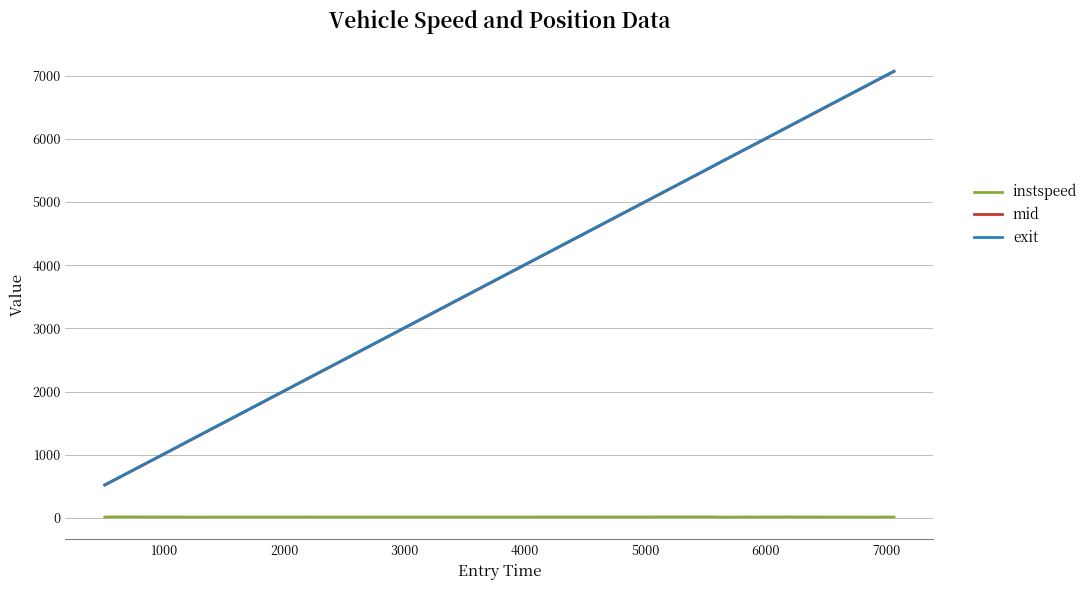

True or false: instspeed and exit intersect in this chart.

False